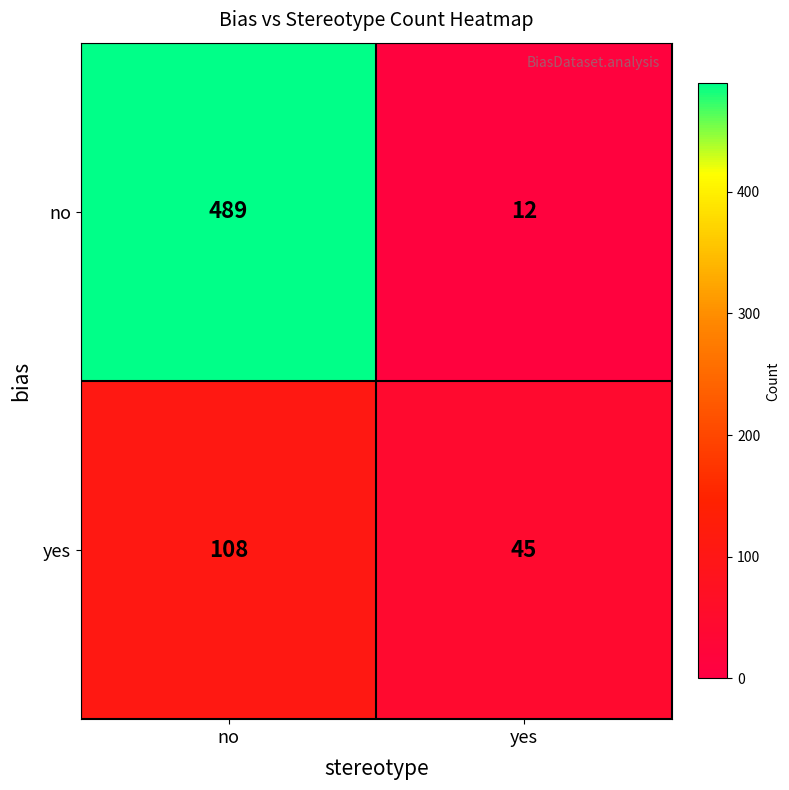

What is the sum of the yes values at yes and no?

153